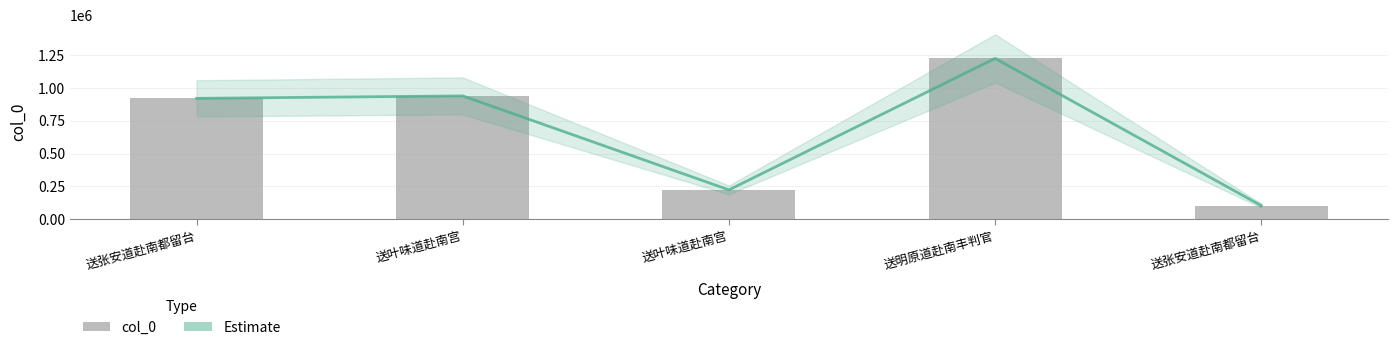

Reading left to right, extract all data points from this chart.

送张安道赴南都留台=920369	送叶味道赴南宫=939080	送叶味道赴南宫=222655	送明原道赴南丰判官=1225044	送张安道赴南都留台=102239